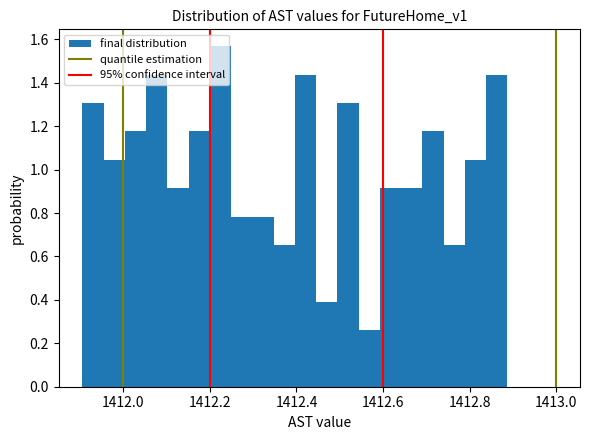

Around what value on the x-axis is the tallest bar? Give the approximate position of its centre, as read against the axis.

1412.22